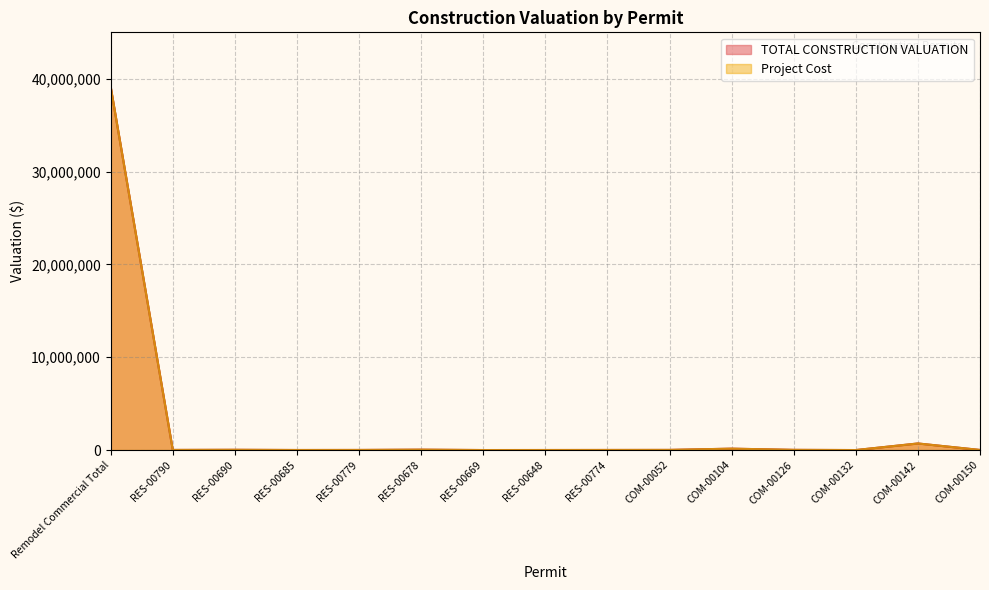

Reading left to right, list all the values displayed in this chart.

TOTAL CONSTRUCTION VALUATION: Remodel Commercial Total=39148474.5	RES-00790=12000.0	RES-00690=26200.0	RES-00685=5000.0	RES-00779=10000.0	RES-00678=40679.0	RES-00669=500.0	RES-00648=4000.0	RES-00774=9000.0	COM-00052=15000.0	COM-00104=149227.5	COM-00126=20000.0	COM-00132=1.0	COM-00142=709260.0	COM-00150=9580.0
Project Cost: Remodel Commercial Total=39148474.5	RES-00790=12000.0	RES-00690=26200.0	RES-00685=5000.0	RES-00779=10000.0	RES-00678=40679.0	RES-00669=500.0	RES-00648=4000.0	RES-00774=9000.0	COM-00052=15000.0	COM-00104=149227.5	COM-00126=20000.0	COM-00132=1.0	COM-00142=709260.0	COM-00150=9580.0